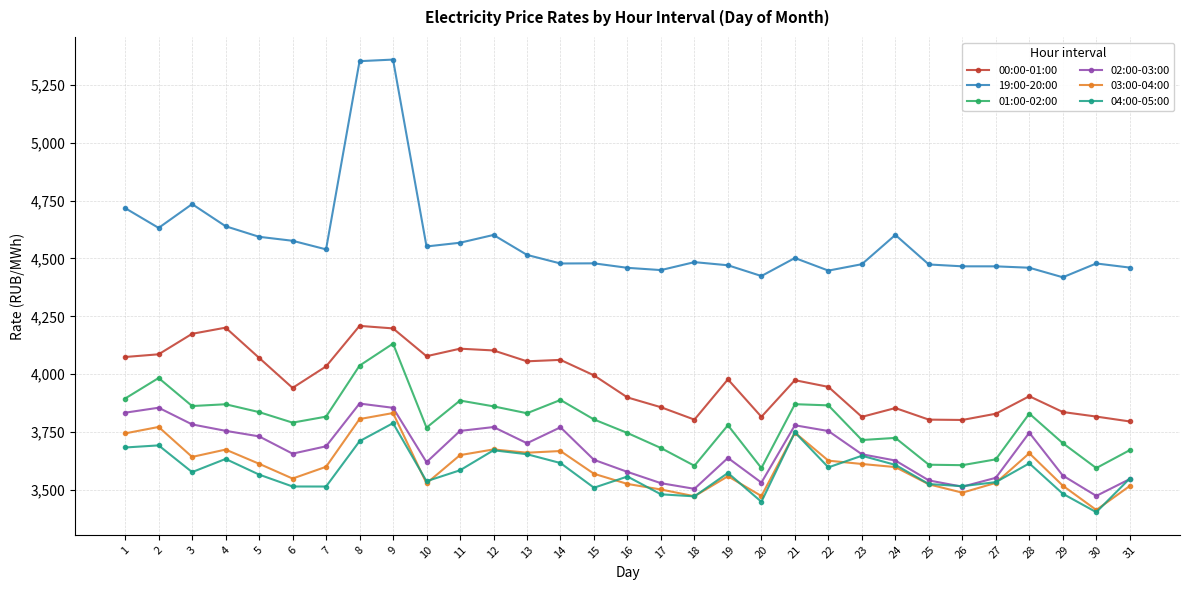

What is the difference between the 19:00-20:00 values at 31 and 10?

91.2